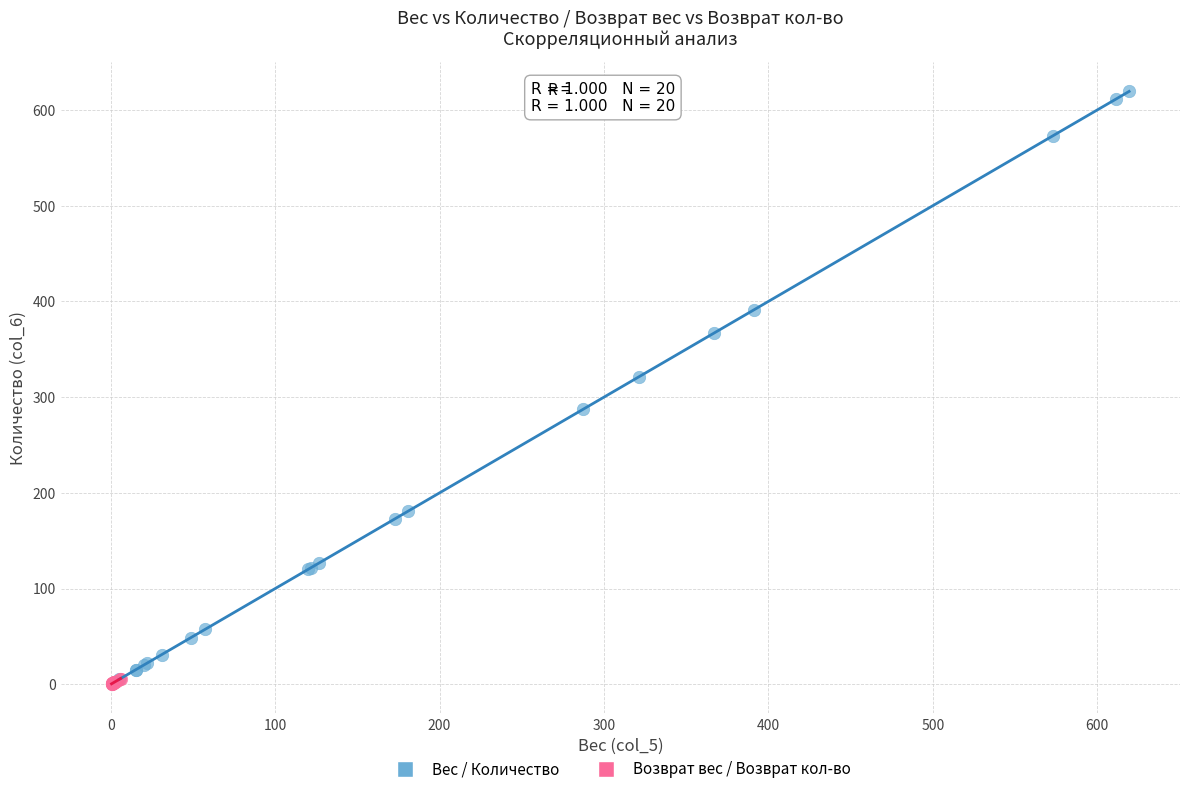

Which series reaches the maximum Y coordinate?

Вес / Количество